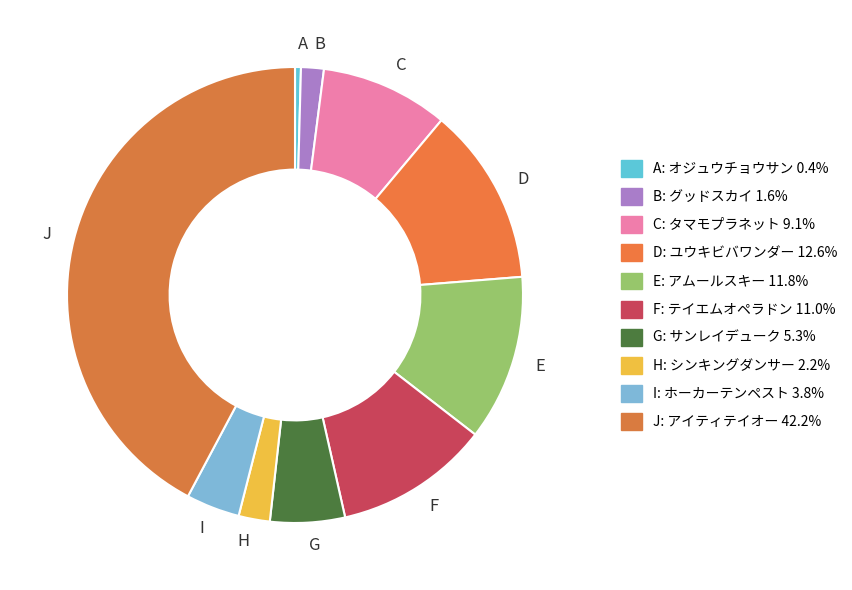

Rank the categories by value from lowest to highest.

A, B, H, I, G, C, F, E, D, J